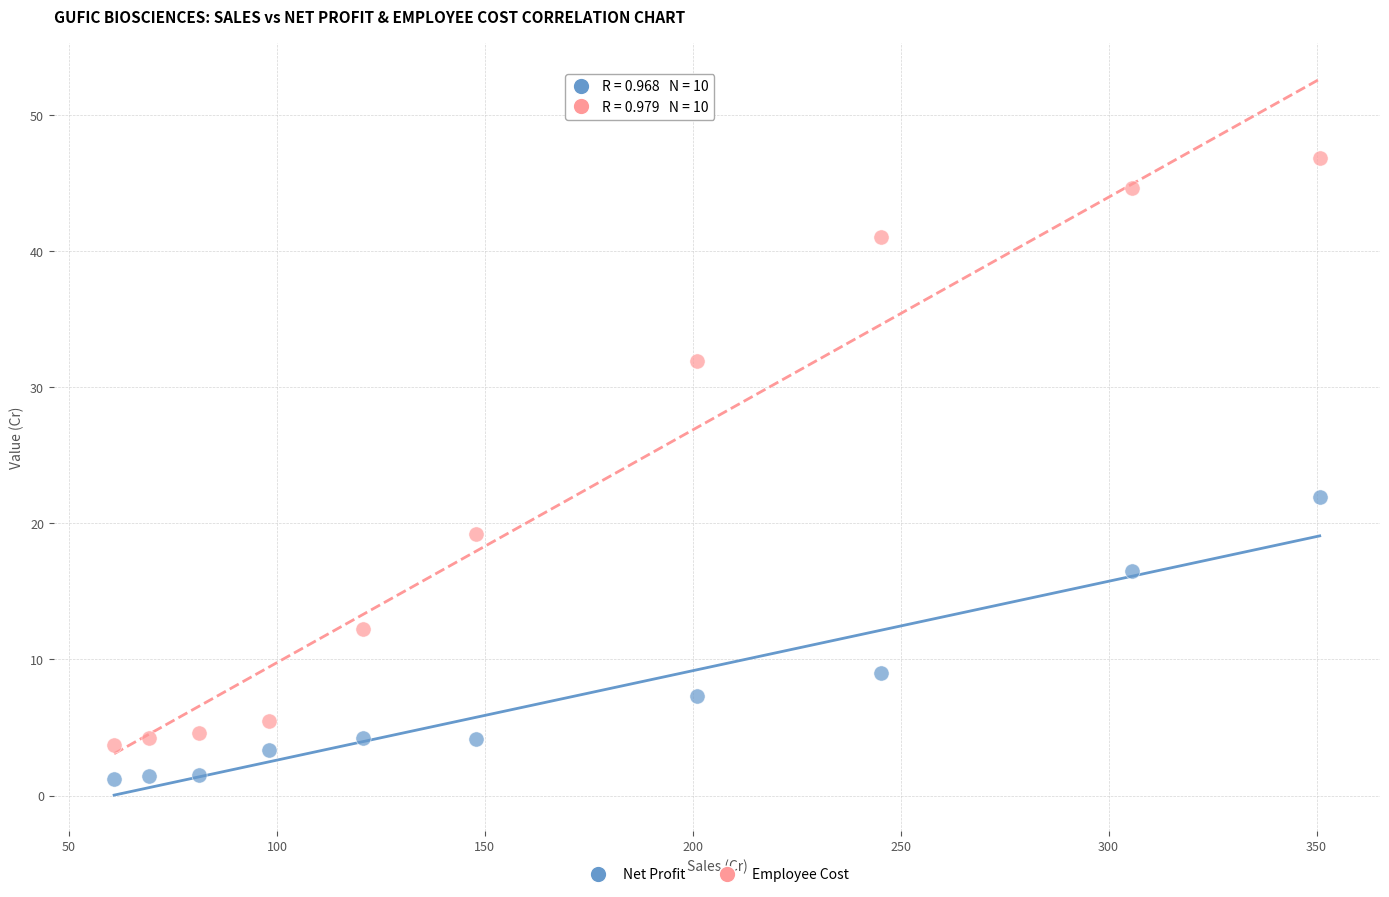

Which series has the widest spread of Y values?

Employee Cost